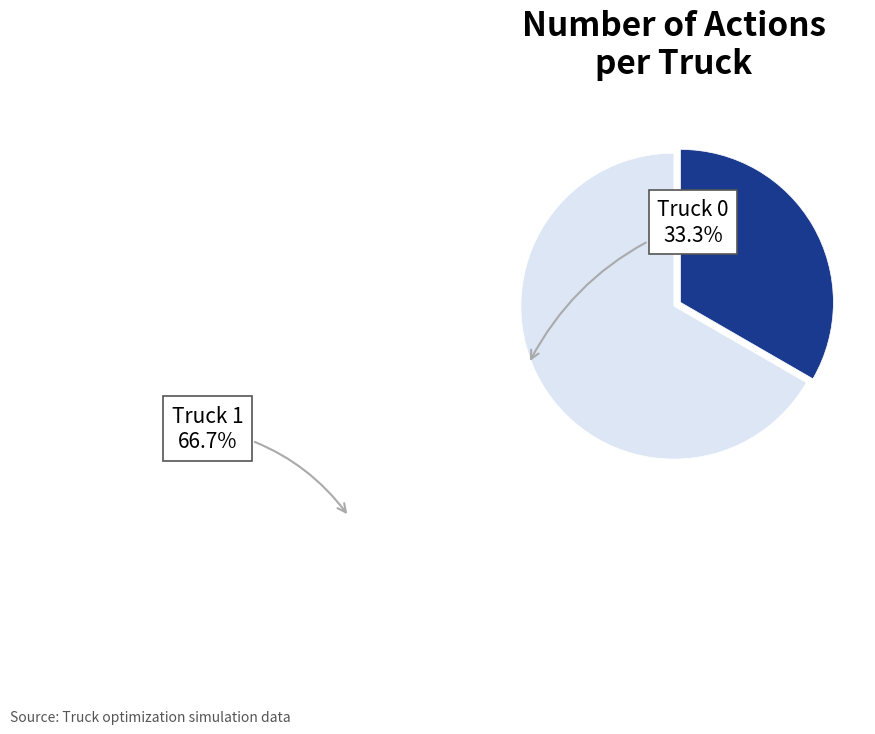

Does Truck 0 account for over 50% of the chart?

No